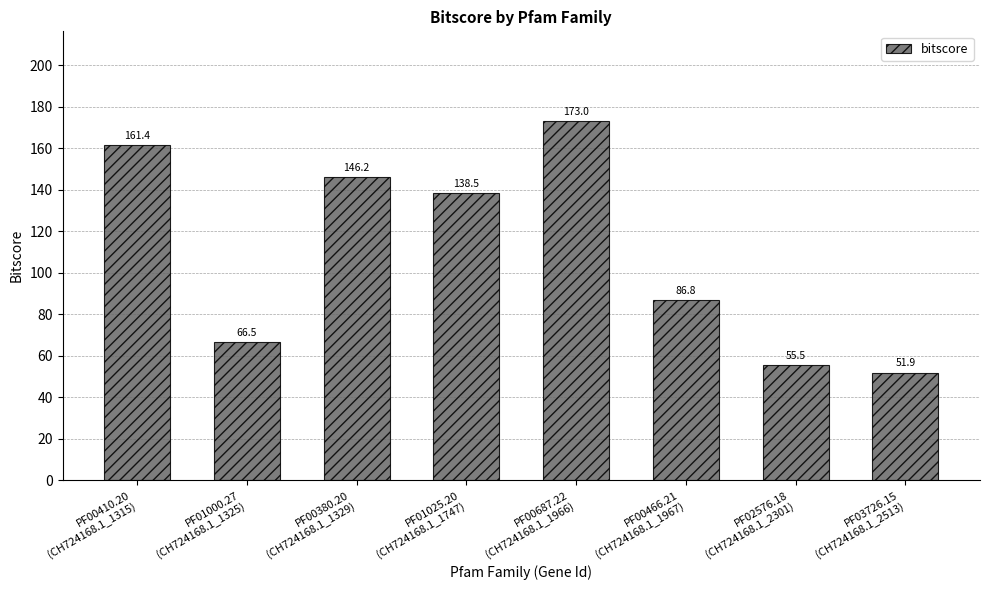

Which label corresponds to the smallest value in the chart?

PF03726.15
(CH724168.1_2513)